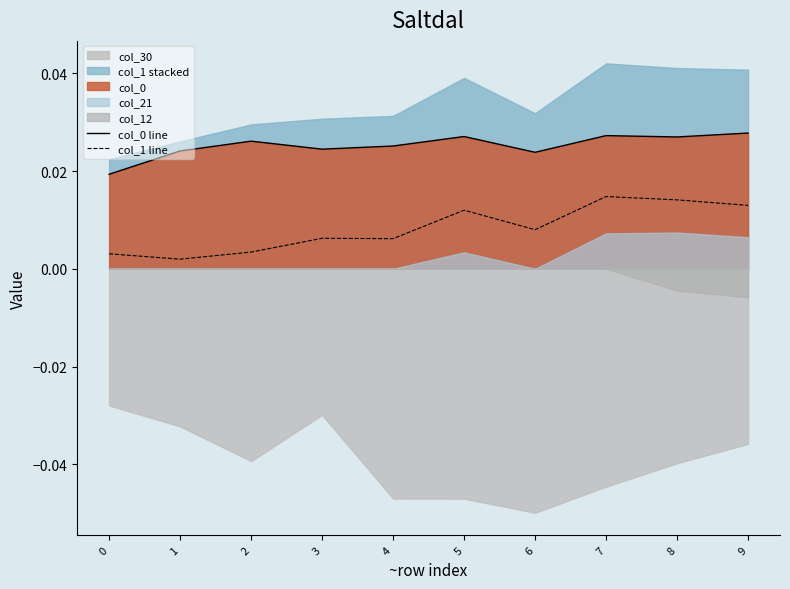

True or false: col_1 line has more than 1 points higher than both neighbors.

True